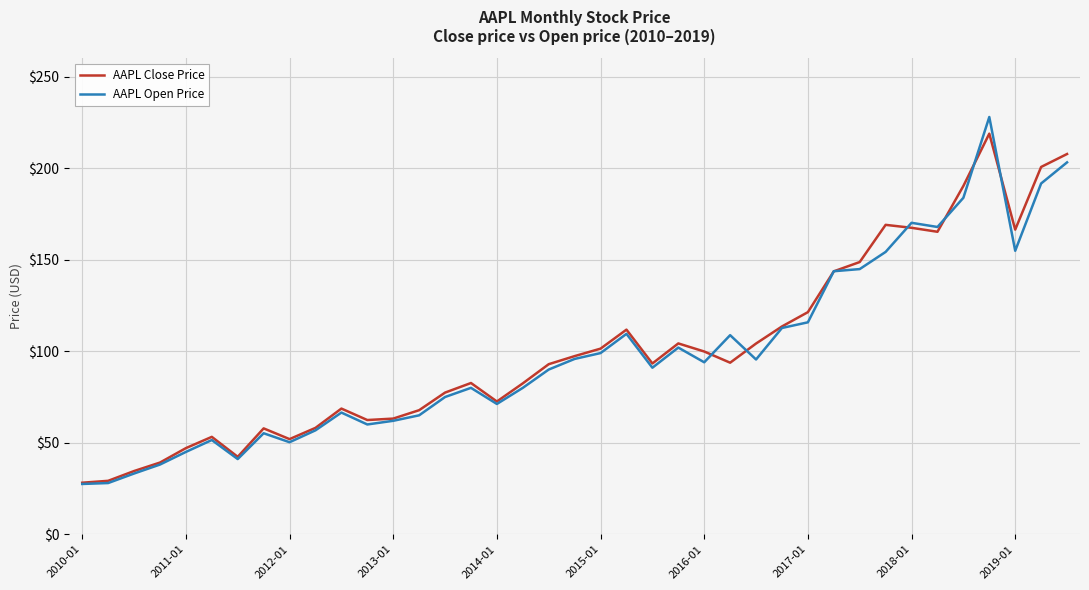

True or false: AAPL Close Price has more than 2 interior local peaks.

True